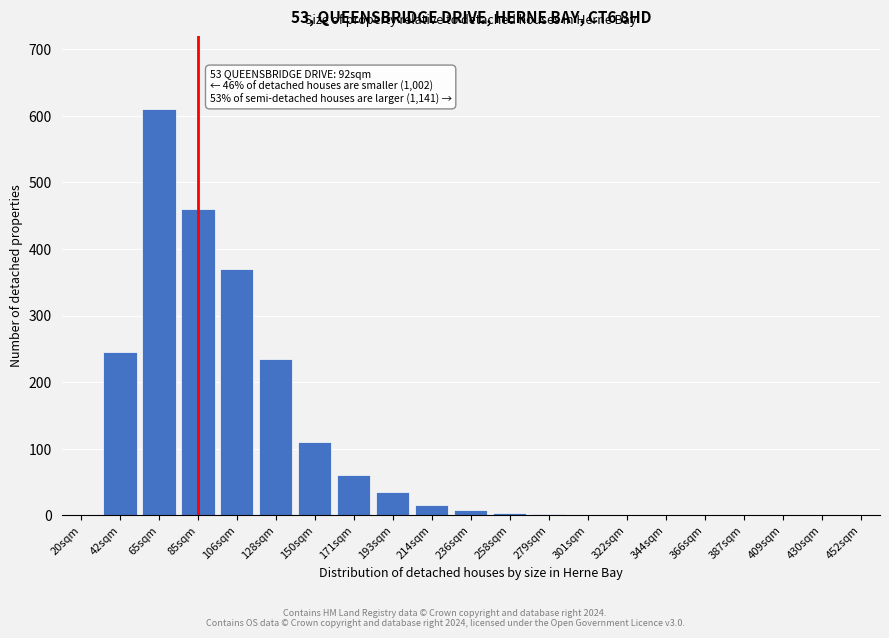

What is the sum of the values at 430sqm and 85sqm?

460